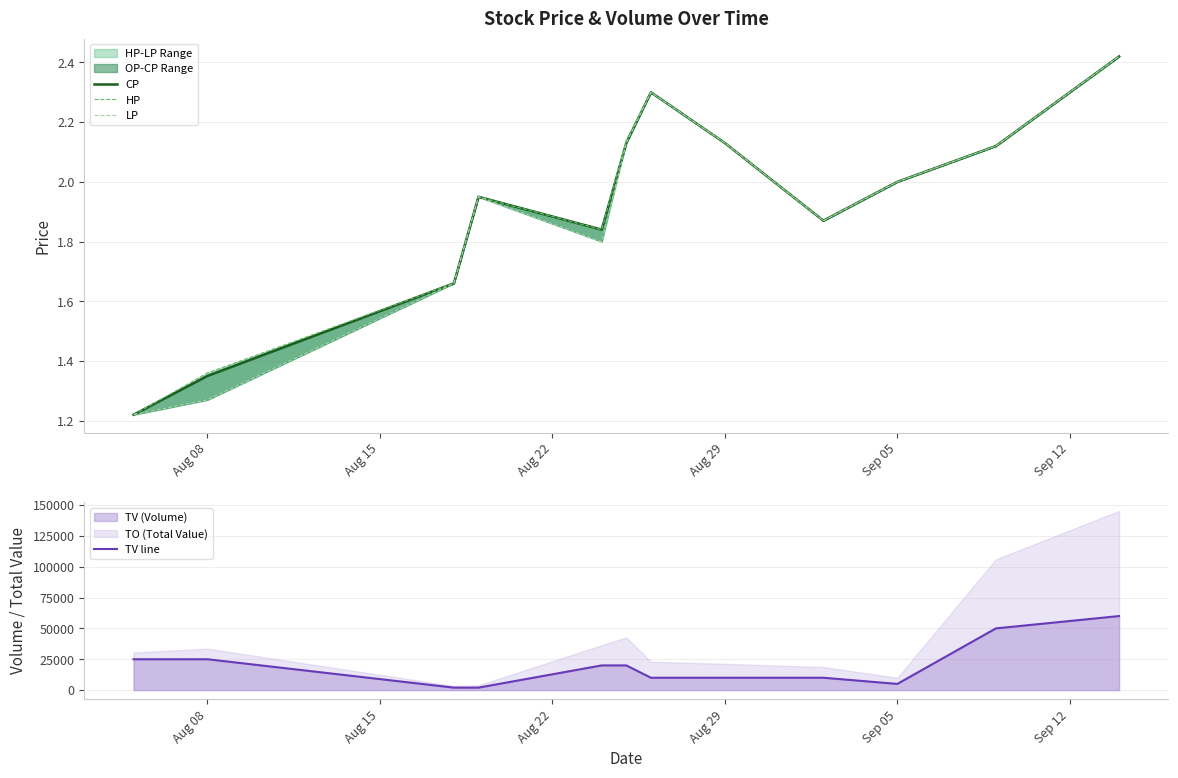

The value of TV line at Aug 08 is 34980. True or false?

False